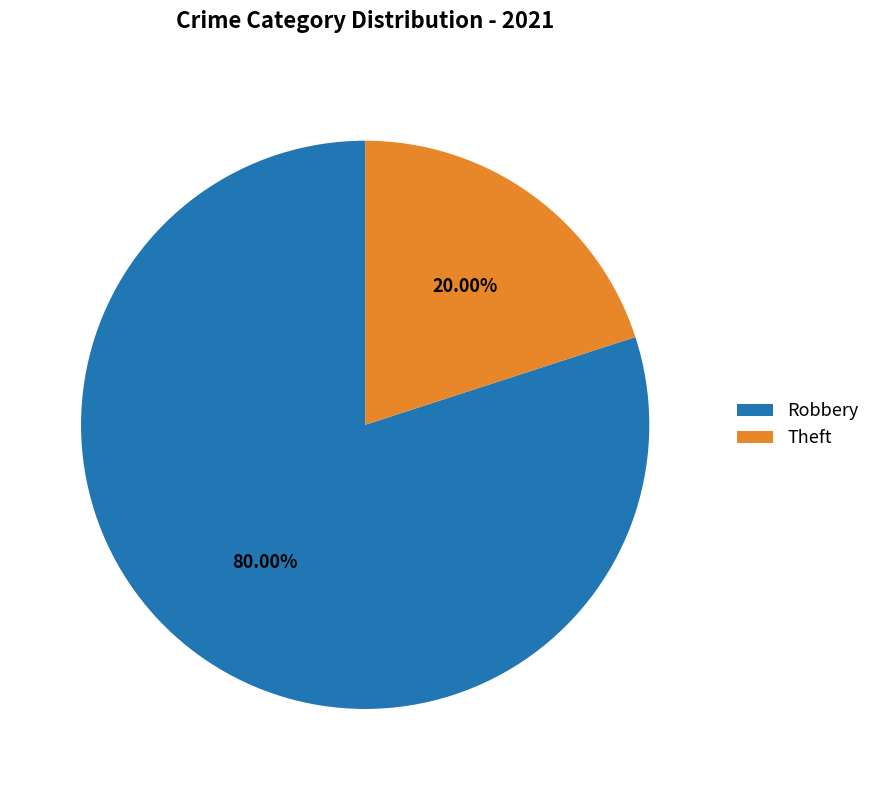

How many segments does this pie chart have?

2